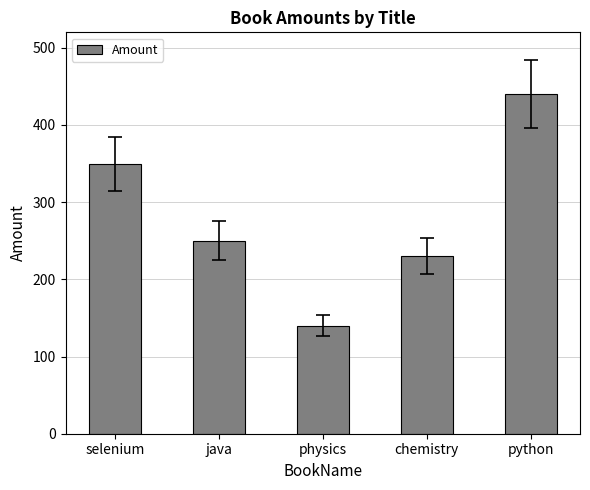

How many series are shown in this chart?

1